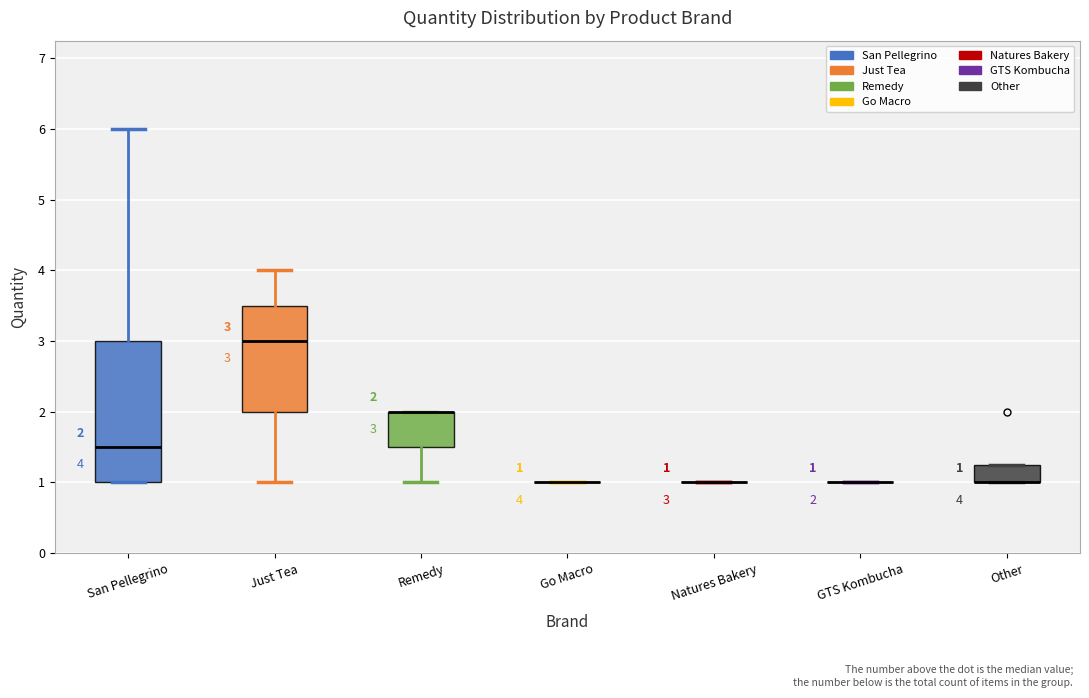

Comparing the boxes themselves (not the whiskers), which one is the tallest?

San Pellegrino